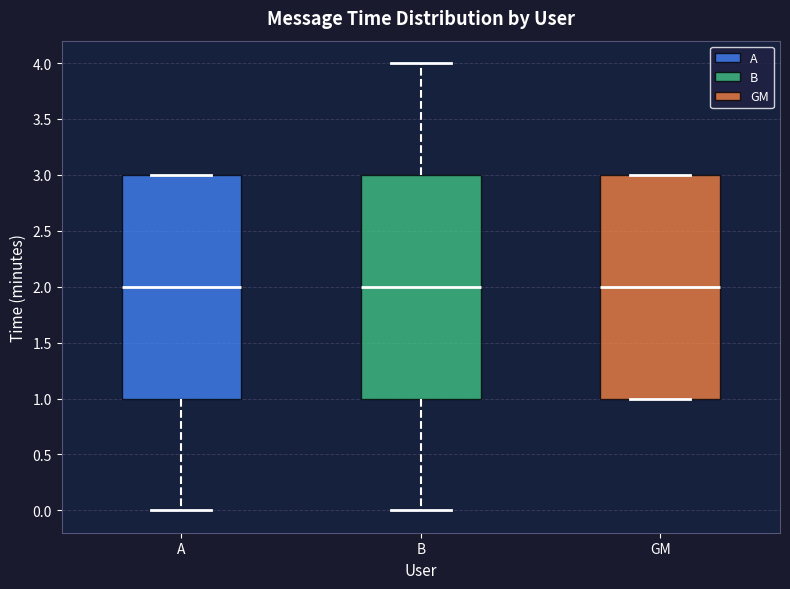

Where does the lower whisker of the box for A end on the y-axis? The values are not printed on the chart, so give them approximately, as read against the axis.

0